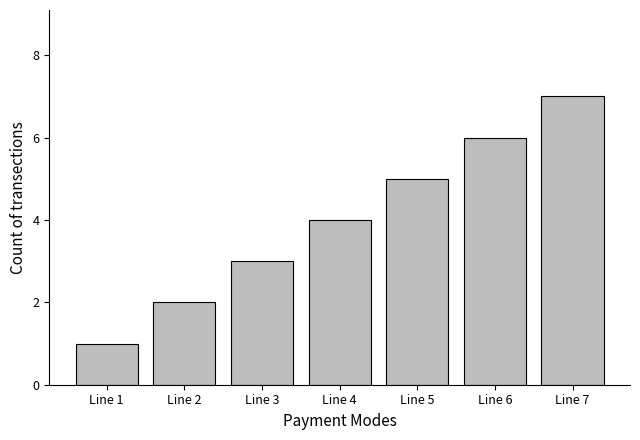

At which category does the chart reach its minimum across all series?

Line 1